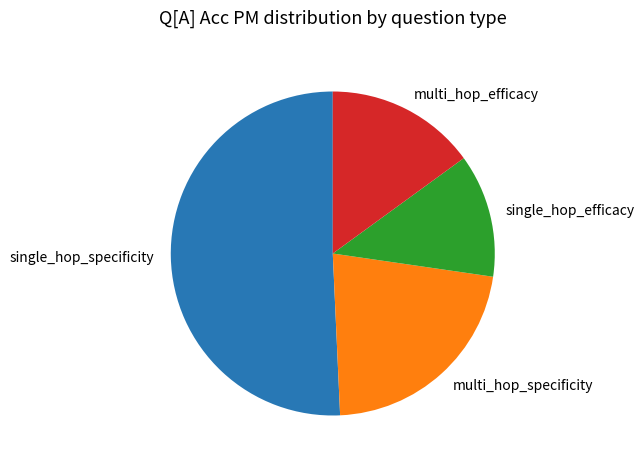

Is there a majority slice in this chart?

Yes